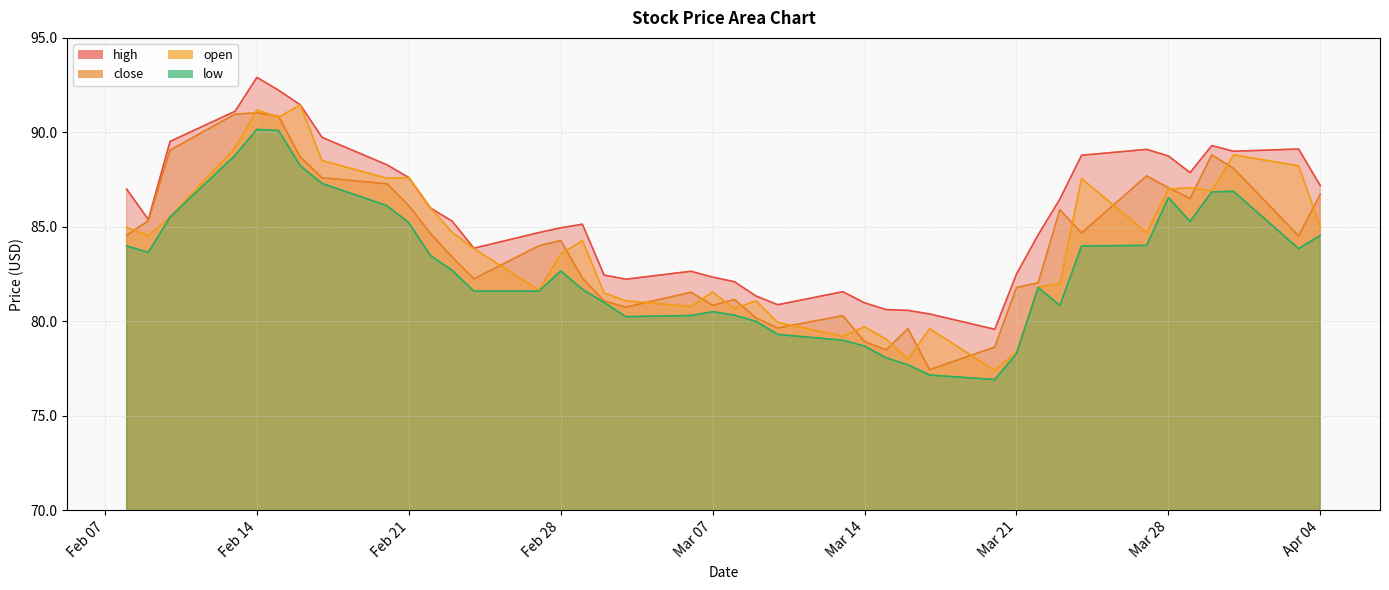

What is the difference between the high values at 2023-02-20 and 2023-03-14?

7.3